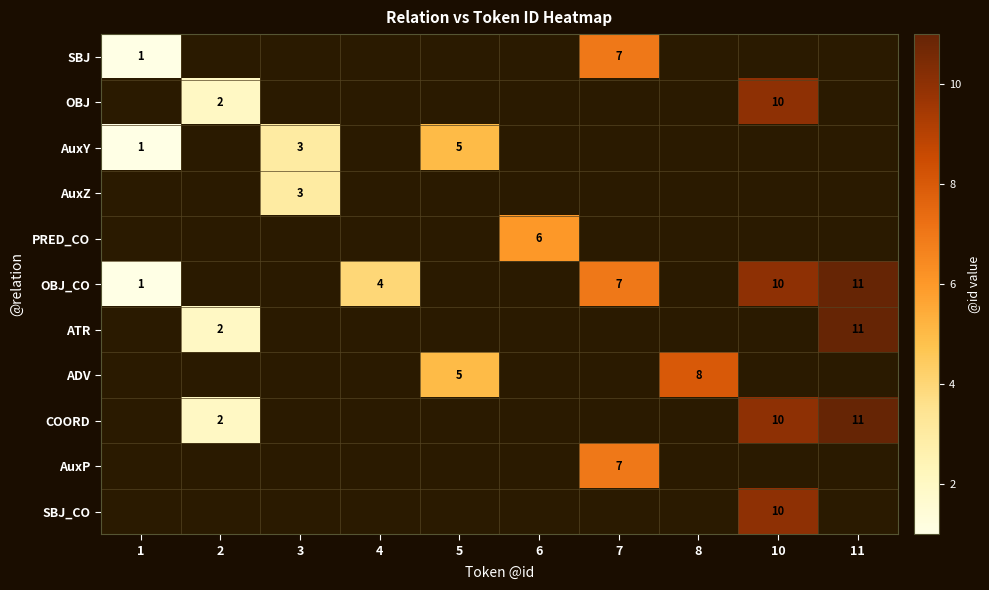

How many values in SBJ are above zero?

2